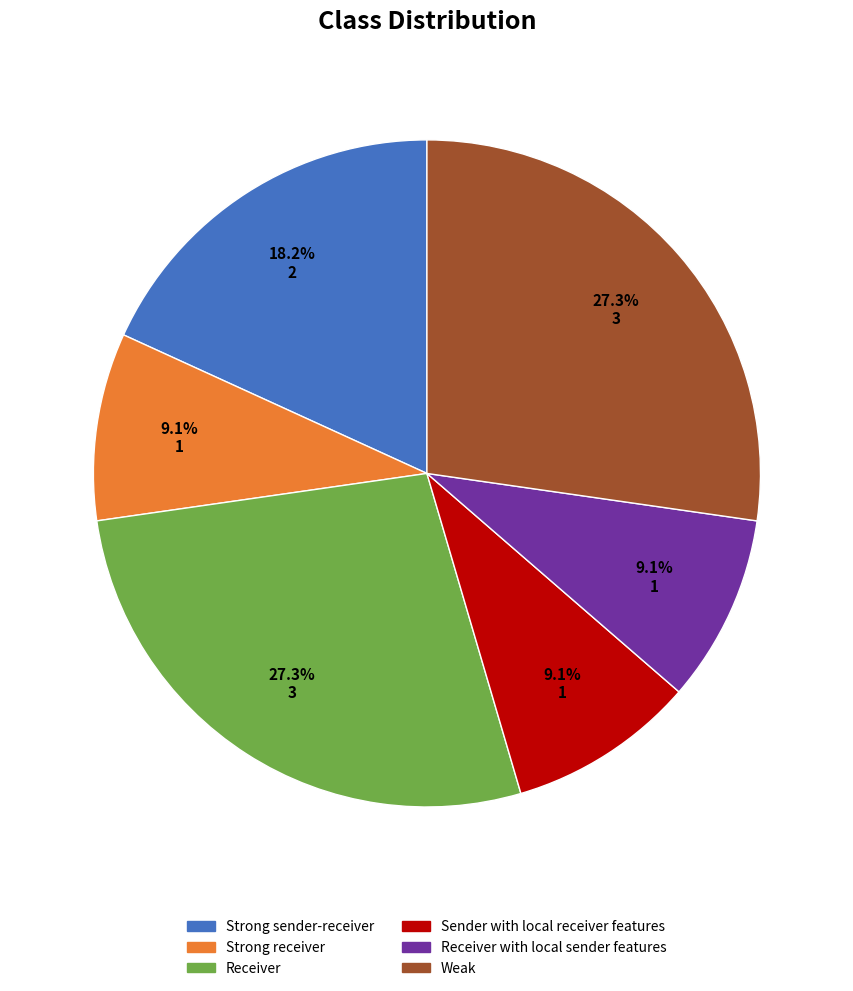

Combined, what portion of the pie is Receiver and Sender with local receiver features?

36.4%